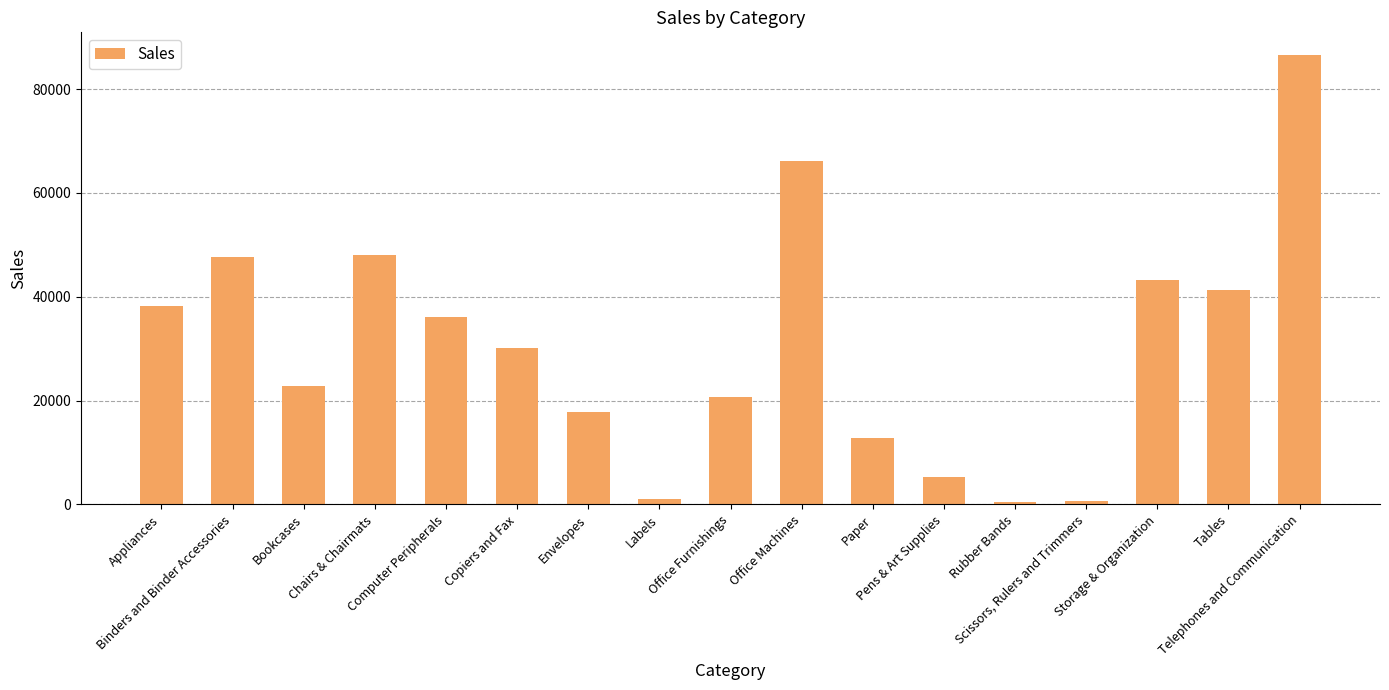

What is the sum of all values?

518601